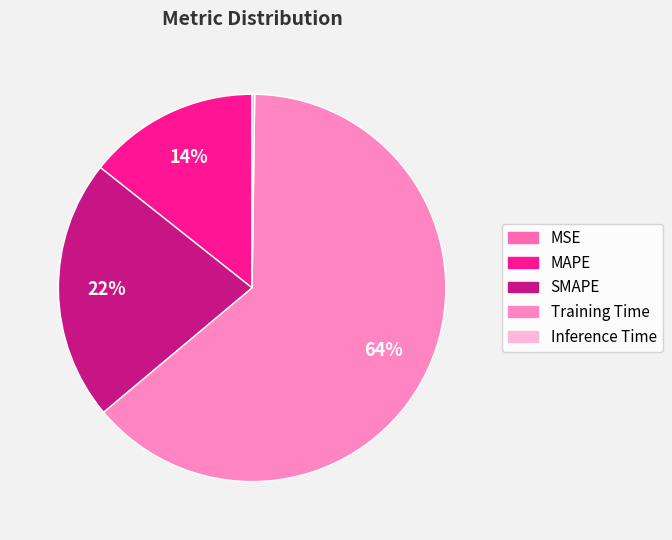

Which category accounts for the majority?

Training Time